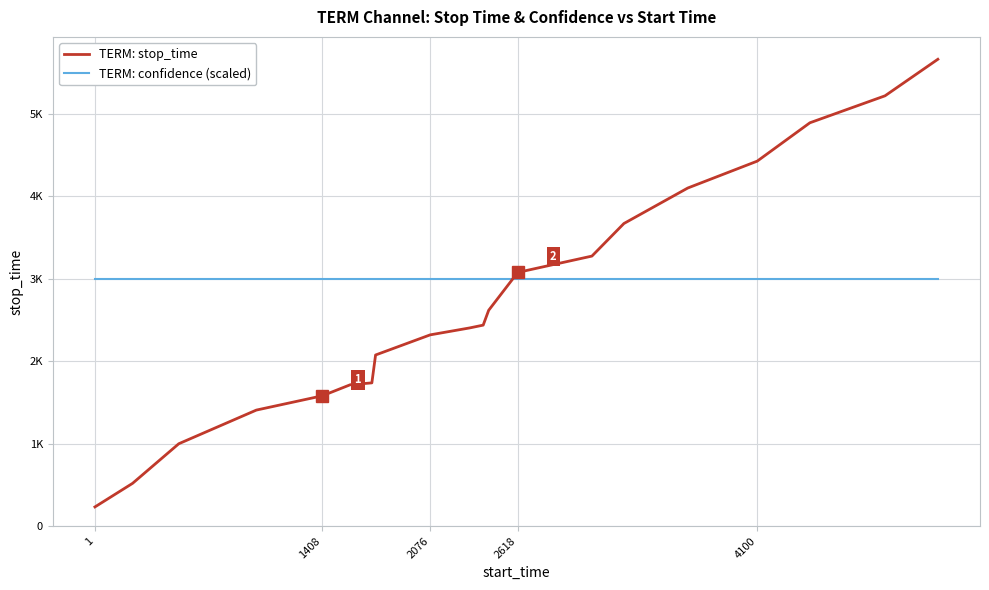

Rank the series by their average value, from lowest to highest.

TERM: stop_time, TERM: confidence (scaled)